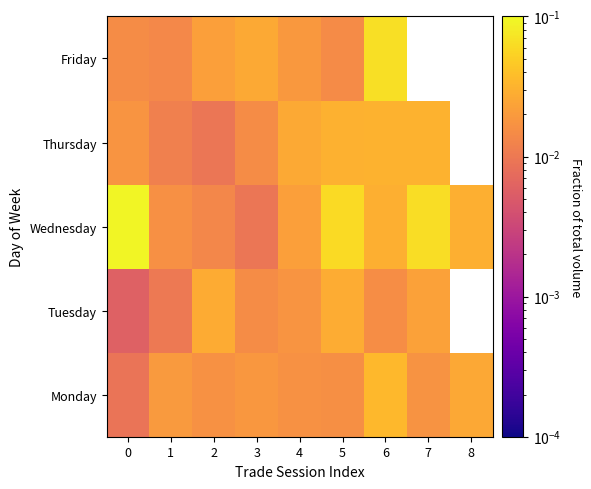

What is the difference between the second highest and minimum values in the Wednesday series?

0.1